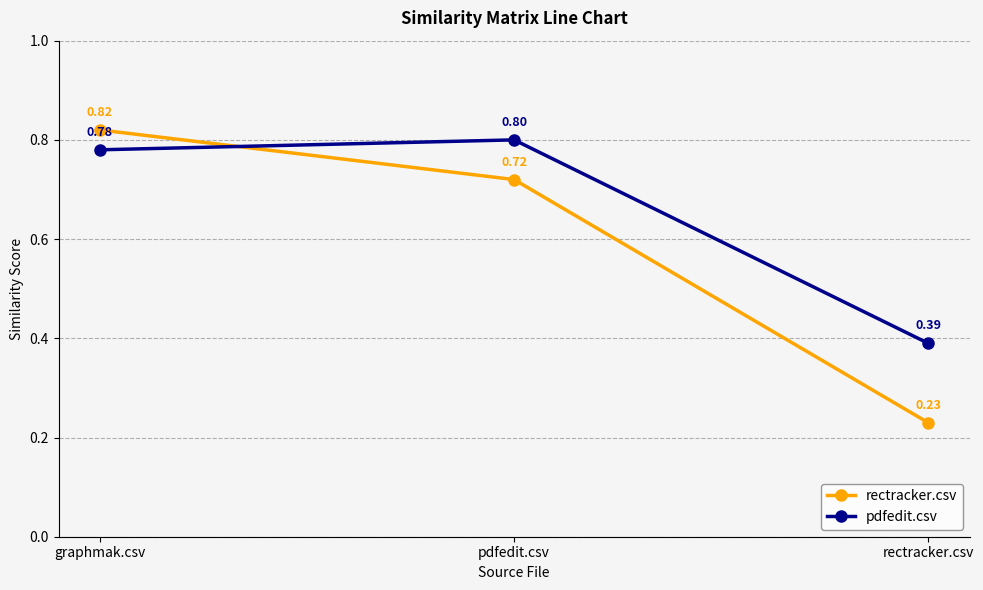

Which series changed the most between pdfedit.csv and rectracker.csv?

rectracker.csv